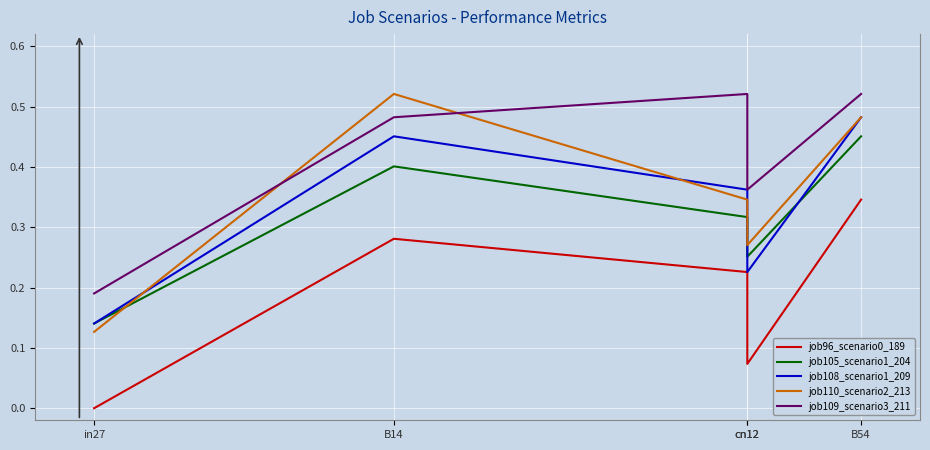

Is it true that job110_scenario2_213 equals 0.2 at in27?

False